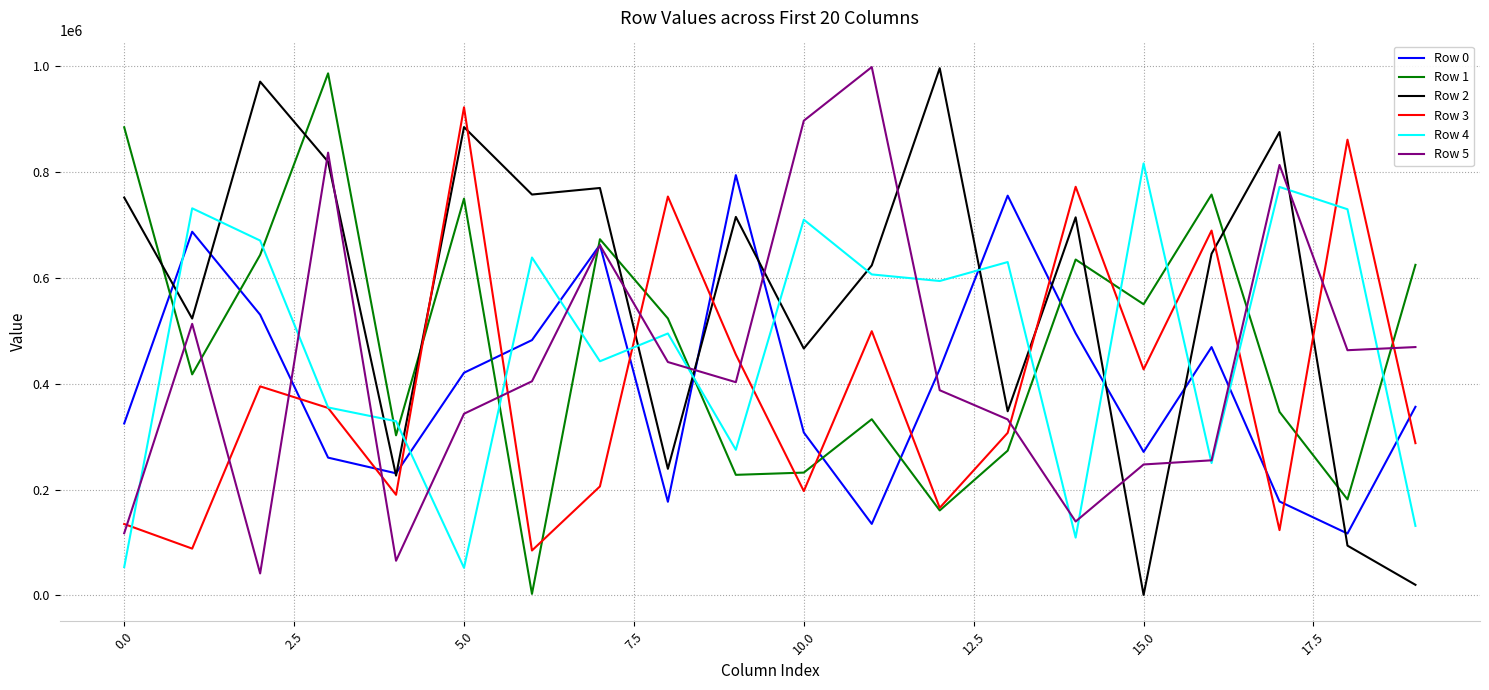

What is the average value of the Row 3 series?

395668